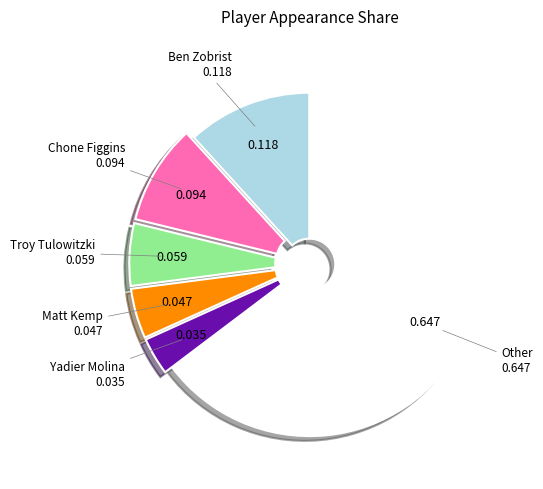

Which slice is the largest?

Other